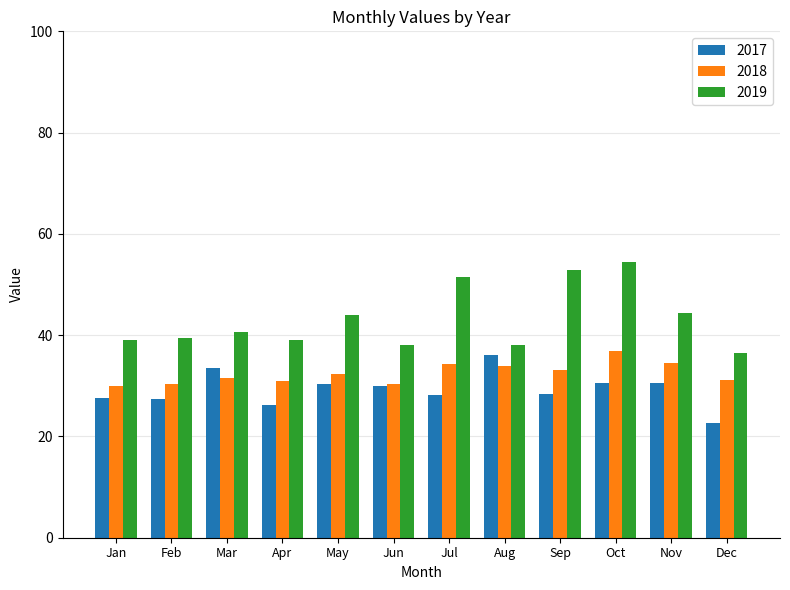

Is the value of 2019 at Jun greater than the value of 2017 at Jun?

Yes